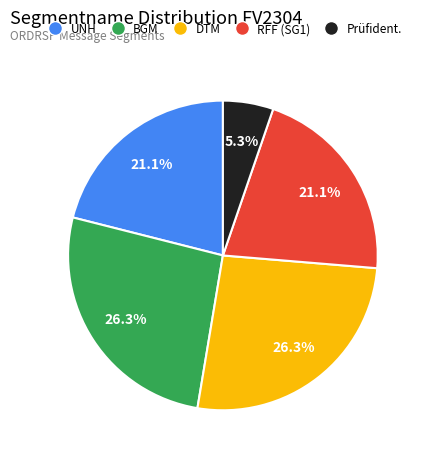

Is there a majority slice in this chart?

No